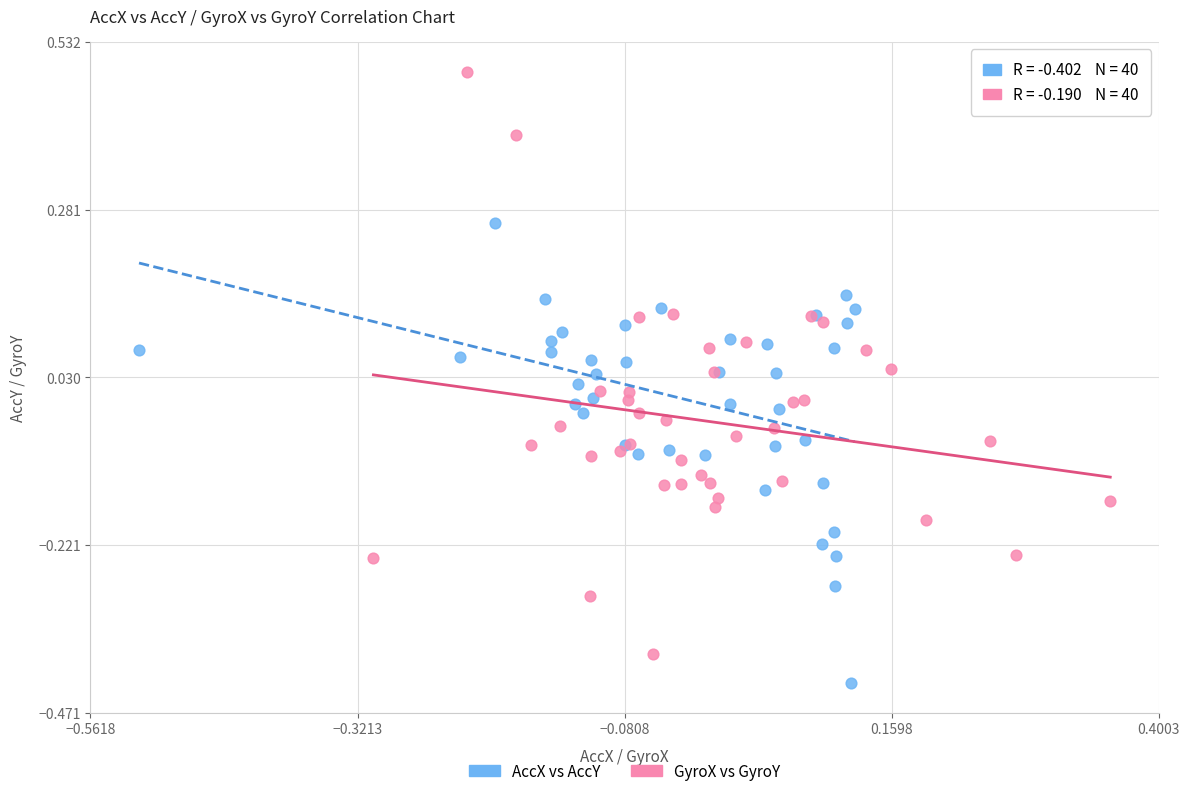

Which series reaches the minimum Y coordinate?

AccX vs AccY